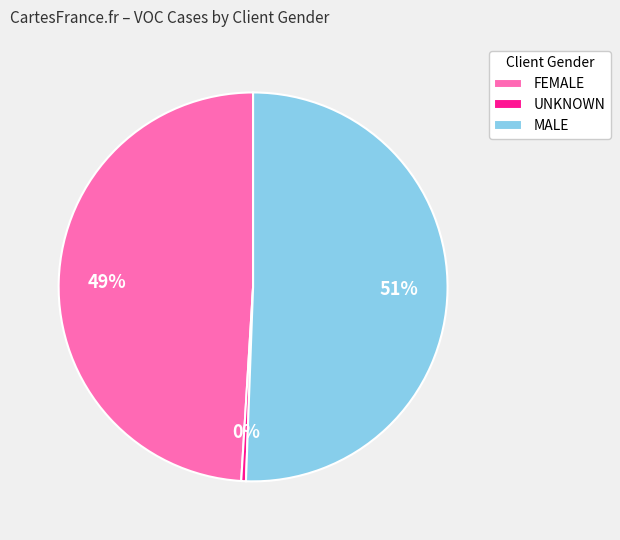

To the nearest percent, what percentage of the pie is MALE?

51%